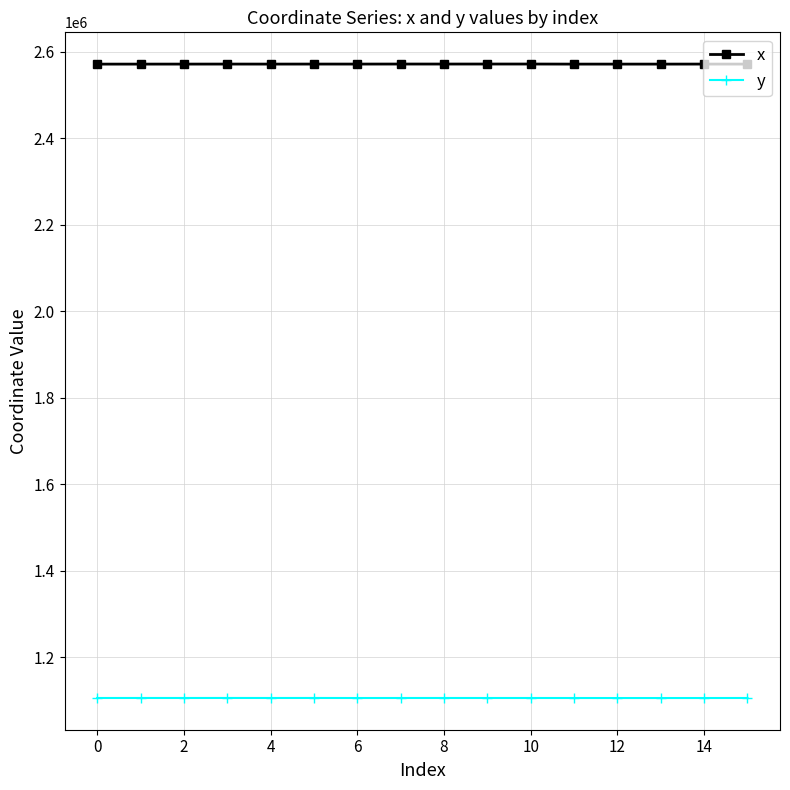

List the series in order of their peak value, lowest first.

y, x